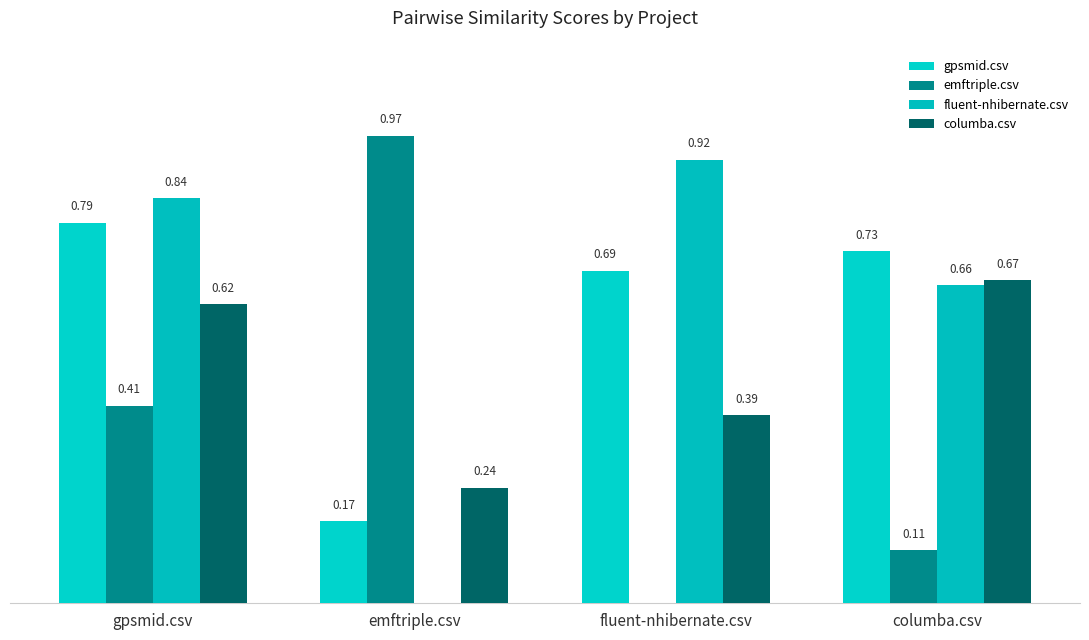

Are the bars grouped side by side (vs. stacked)?

Yes